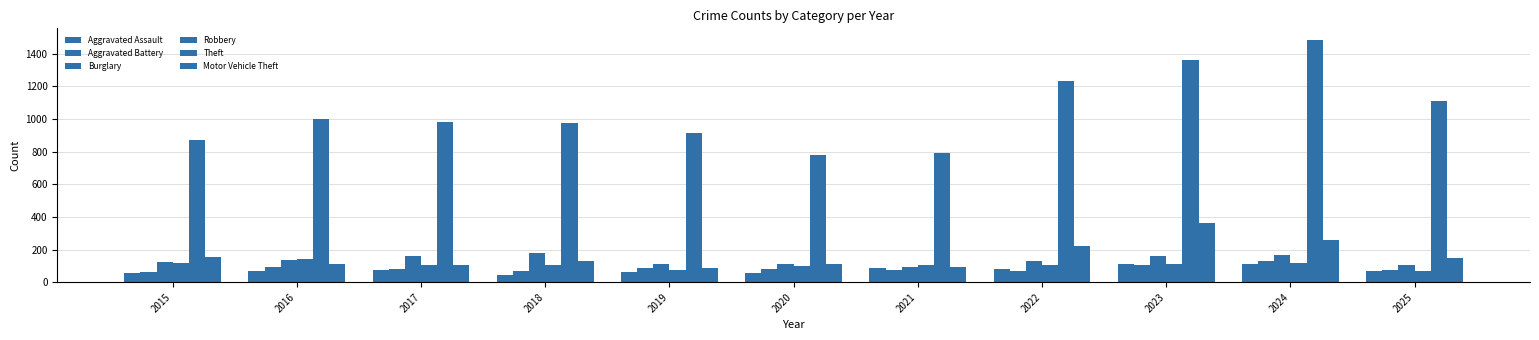

Which series has the largest range (max minus min)?

Theft